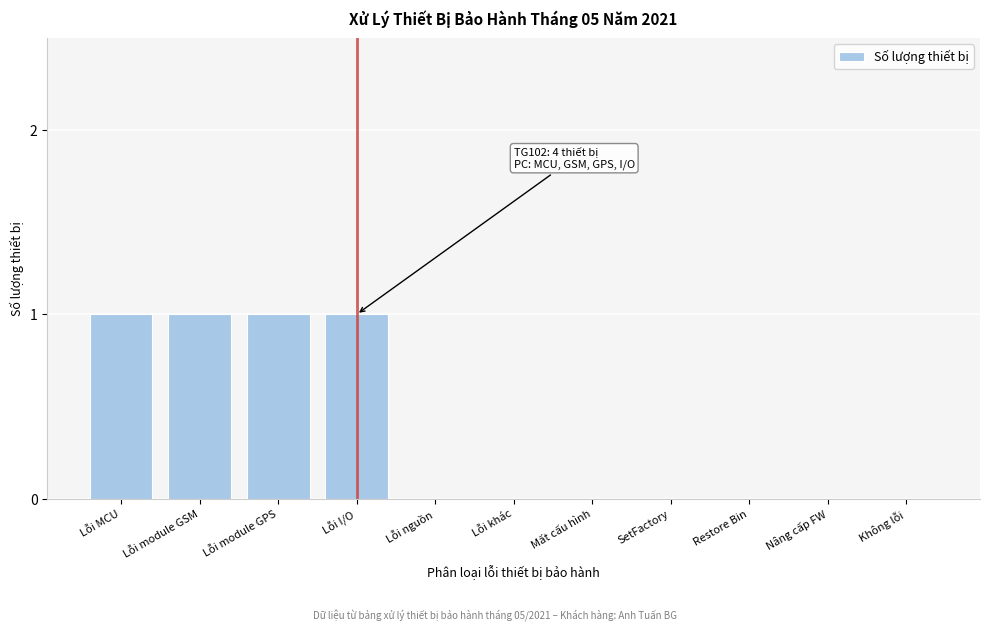

Reading left to right, extract all data points from this chart.

Lỗi MCU=1	Lỗi module GSM=1	Lỗi module GPS=1	Lỗi I/O=1	Lỗi nguồn=0	Lỗi khác=0	Mất cấu hình=0	SetFactory=0	Restore Bin=0	Nâng cấp FW=0	Không lỗi=0